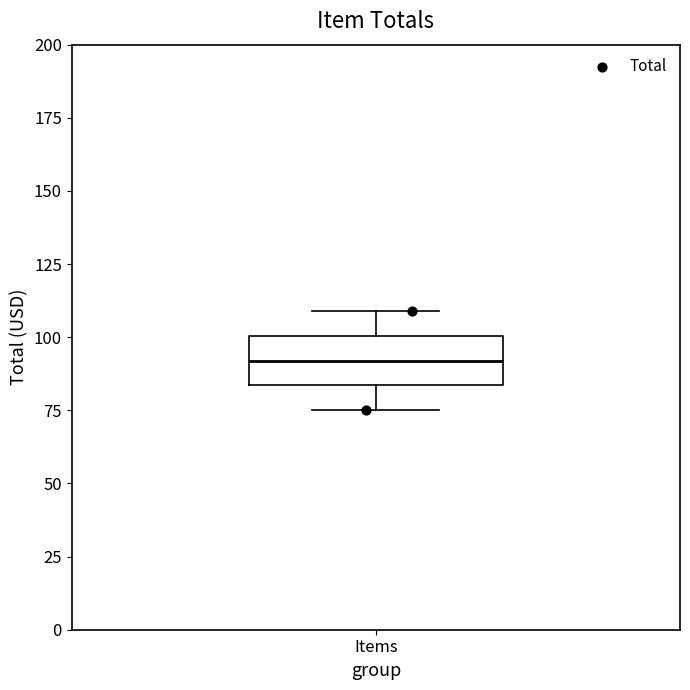

Where does the lower whisker of the box for Items end on the y-axis? The values are not printed on the chart, so give them approximately, as read against the axis.

75